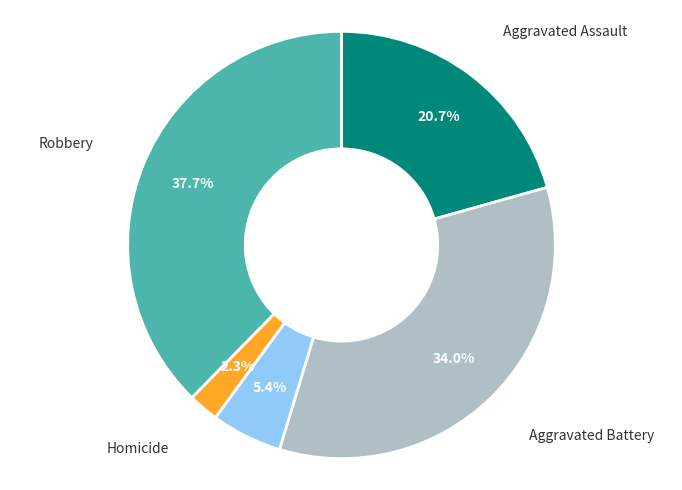

Is there a majority slice in this chart?

No